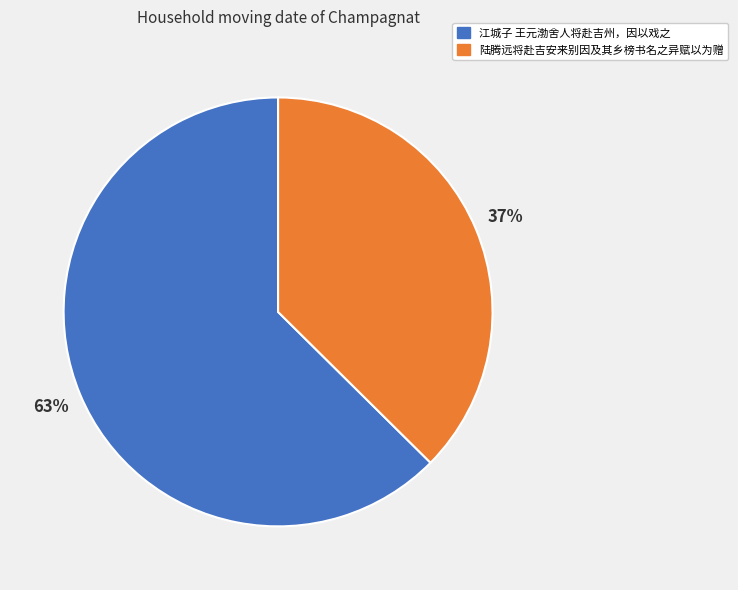

Is it true that 陆腾远将赴吉安来别因及其乡榜书名之异赋以为赠 is 37% of the pie?

True